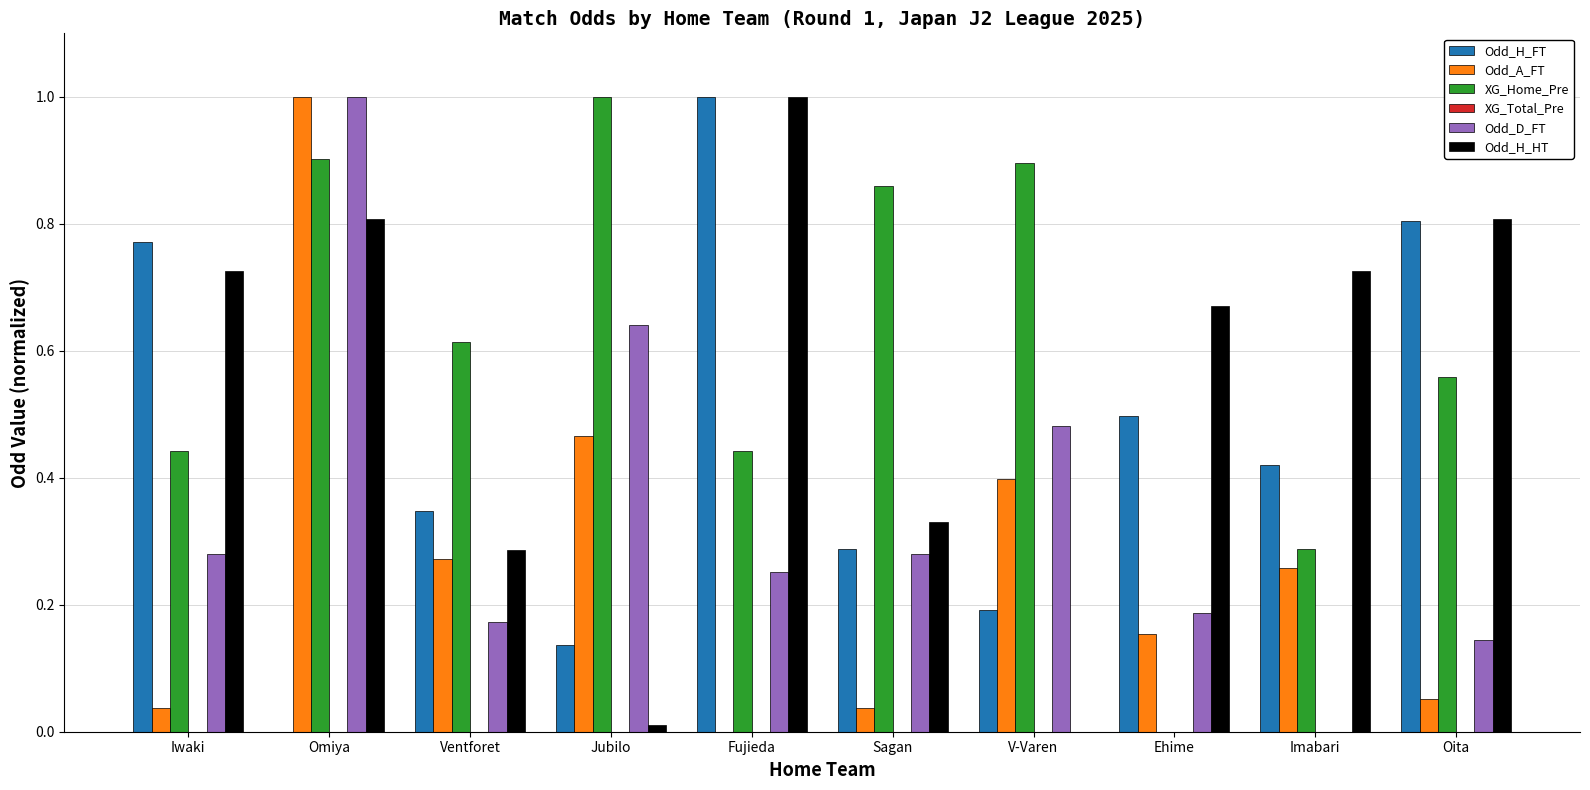

What is the sum of all Odd_H_FT values?

4.5